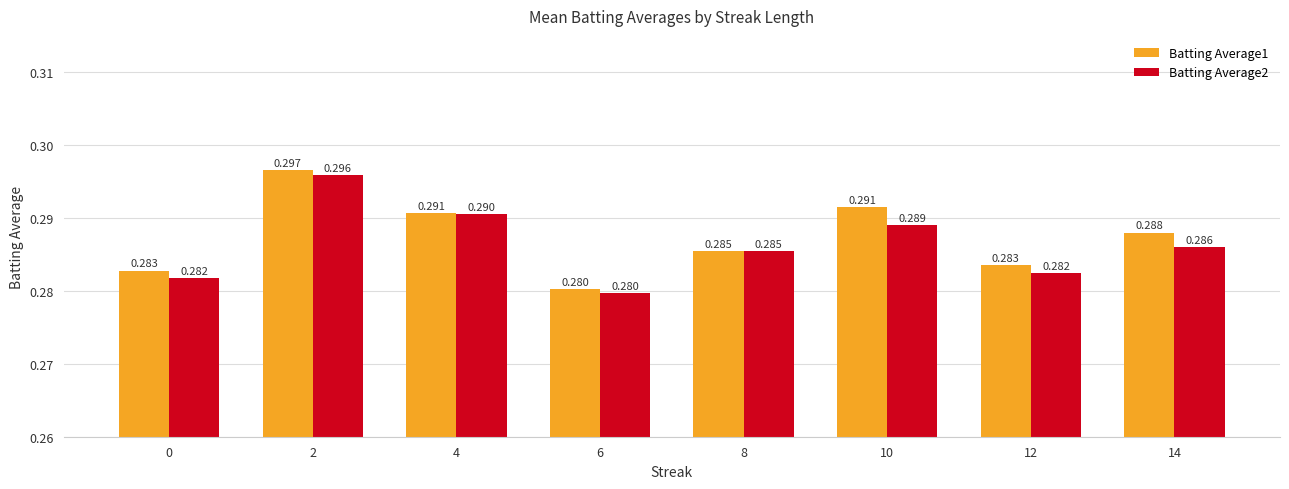

Which category has the lowest value across all series?

6